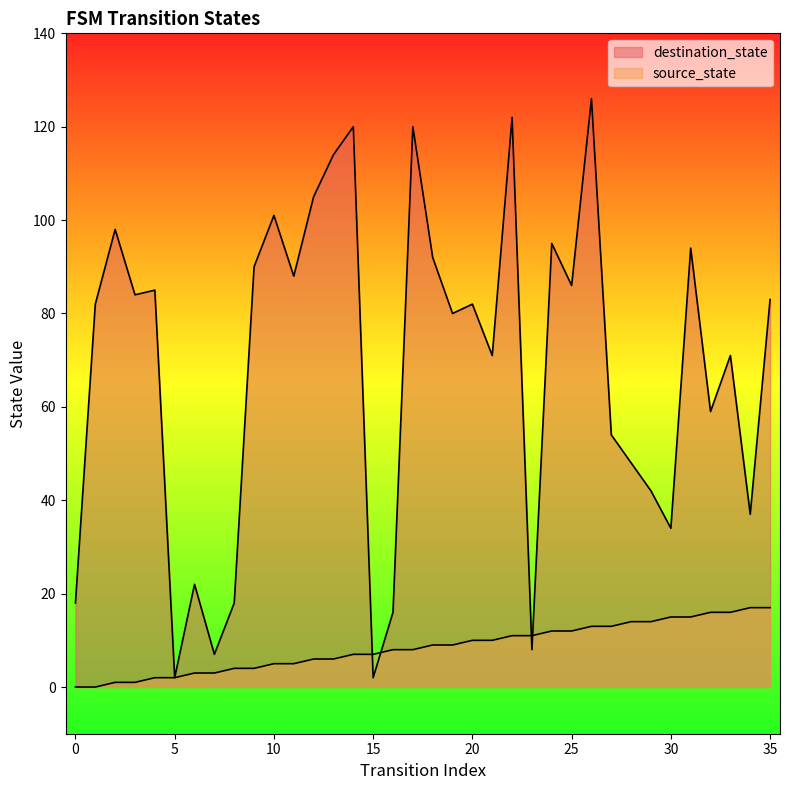

What is the sum of all source_state values?

306